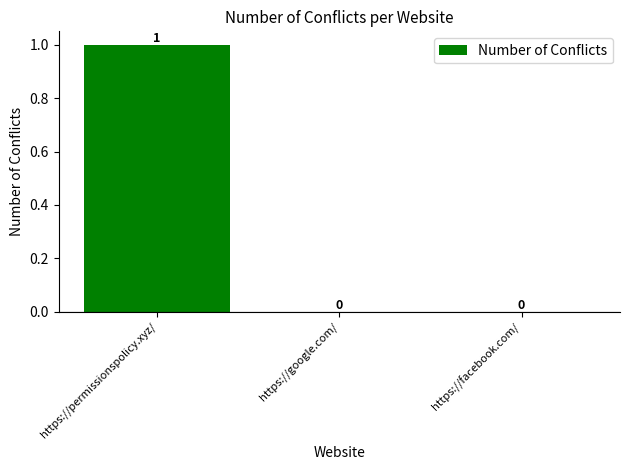

Between https://permissionspolicy.xyz/ and https://facebook.com/, which is larger?

https://permissionspolicy.xyz/